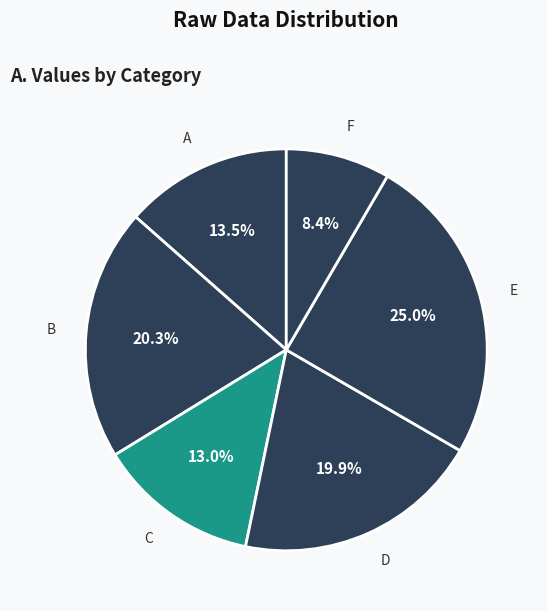

How many segments does this pie chart have?

6